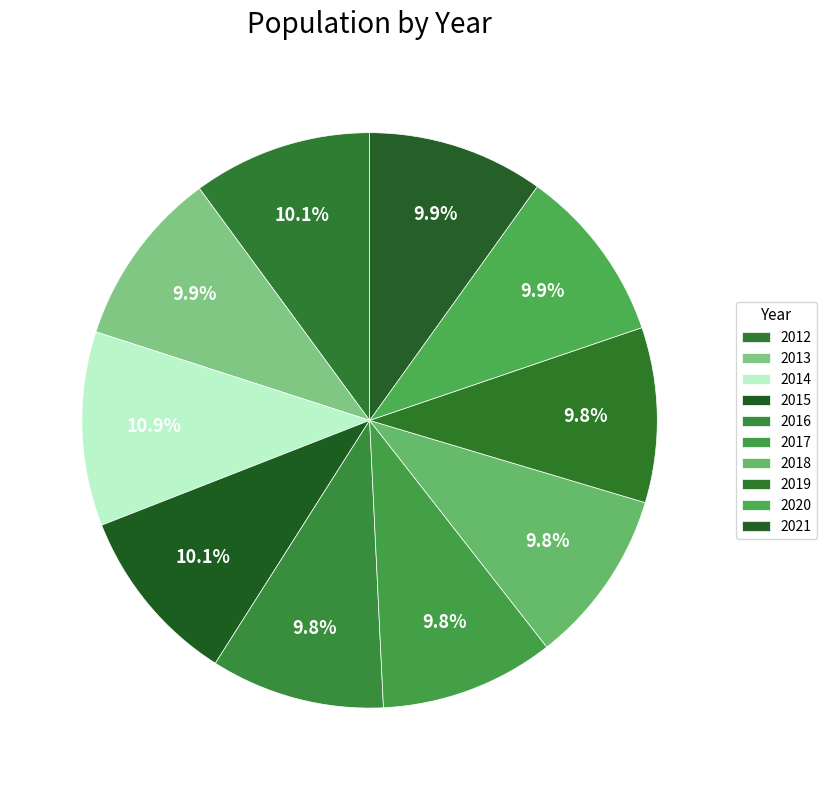

Count the number of slices in the pie.

10